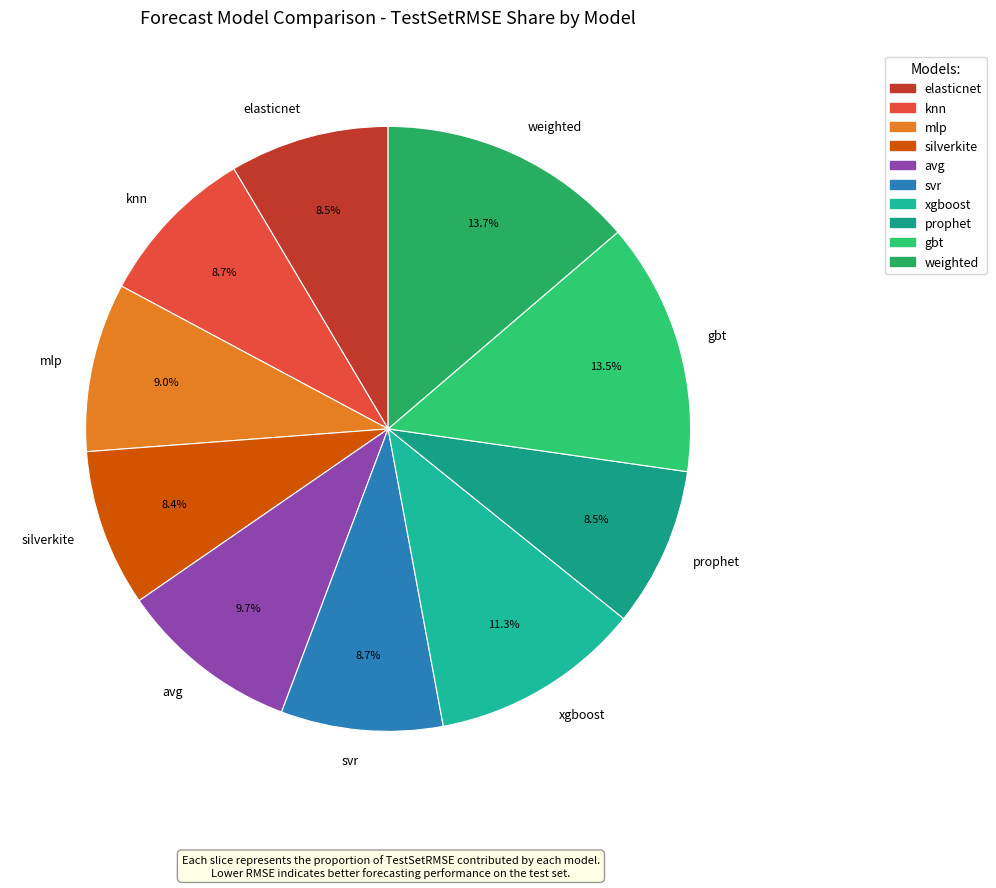

Count the number of slices in the pie.

10